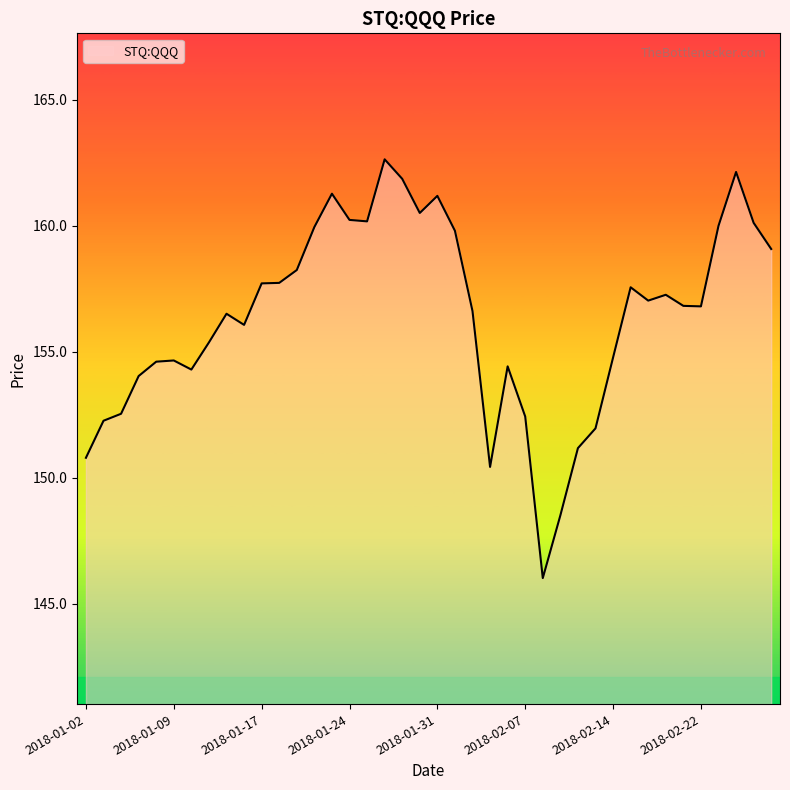

What is the maximum value shown in the chart?

162.6